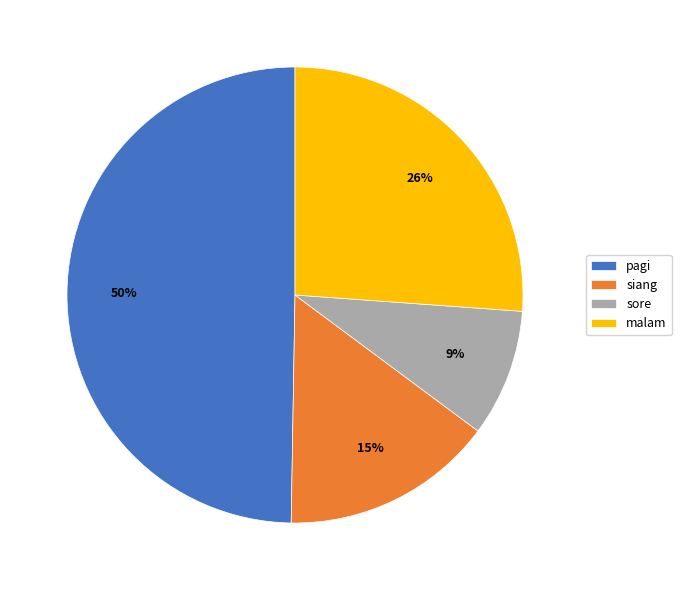

To the nearest percent, what percentage of the pie is pagi?

50%